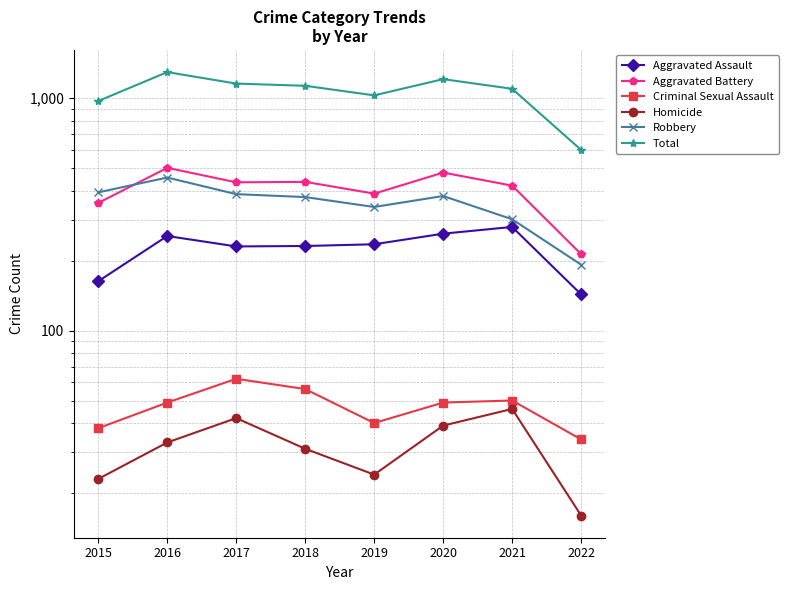

The Aggravated Assault series shows 231 at 2018. True or false?

True